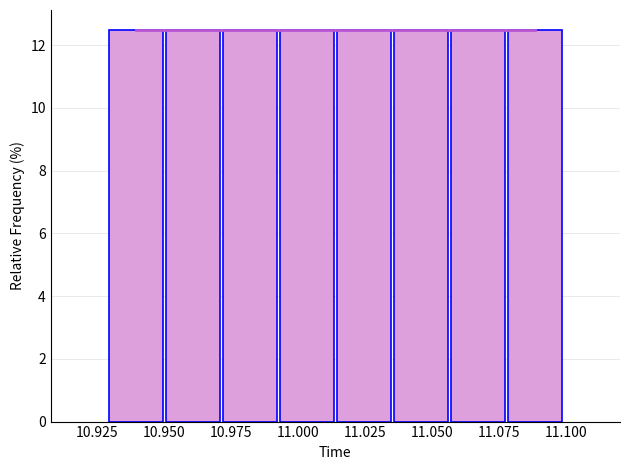

Reading left to right, transcribe this chart: for each bar, give the range it covers on the x-axis and its height. Neither the bar edges nor the heights are printed on the chart, so give them approximately, as read against the axes.

10.930 to 10.950: 12.6
10.950 to 10.970: 12.6
10.970 to 10.995: 12.6
10.995 to 11.015: 12.6
11.015 to 11.035: 12.6
11.035 to 11.055: 12.6
11.055 to 11.075: 12.6
11.075 to 11.100: 12.6